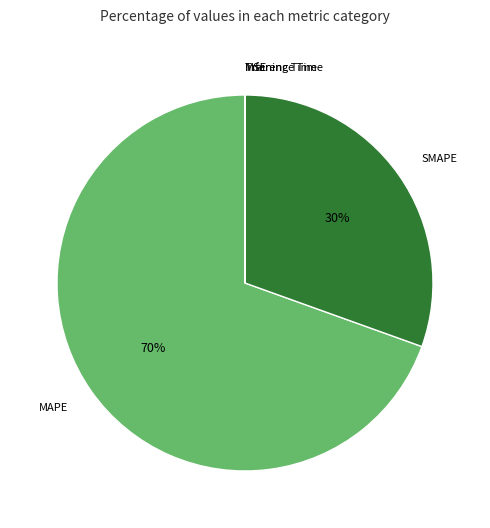

To the nearest percent, what is the average slice percentage?

20%